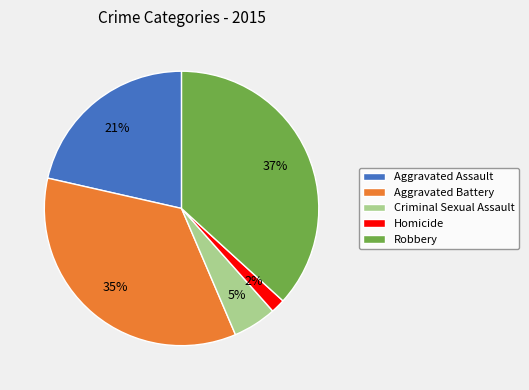

Count the number of slices in the pie.

5